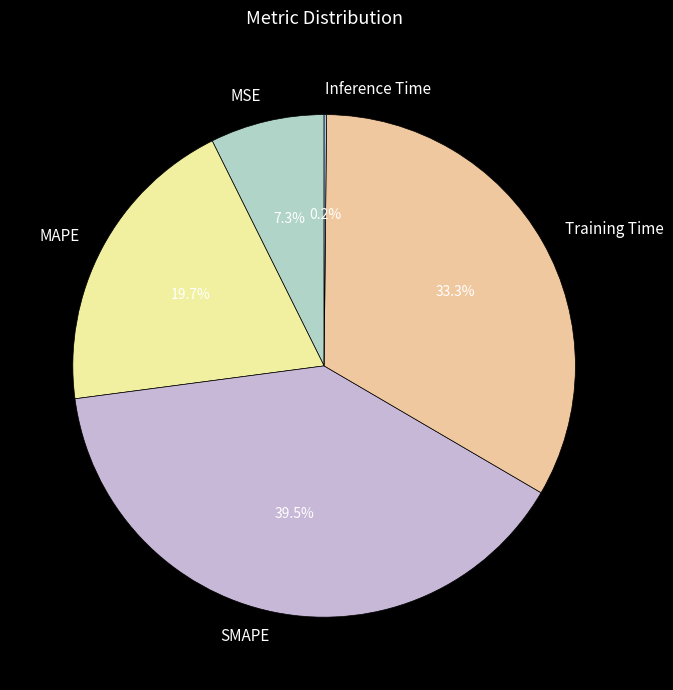

Is it true that MSE is 7% of the pie?

True